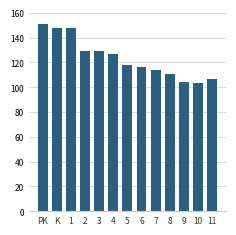

Reading left to right, extract all data points from this chart.

PK=151	K=148	1=148	2=129	3=129	4=127	5=118	6=116	7=114	8=111	9=104	10=103	11=107